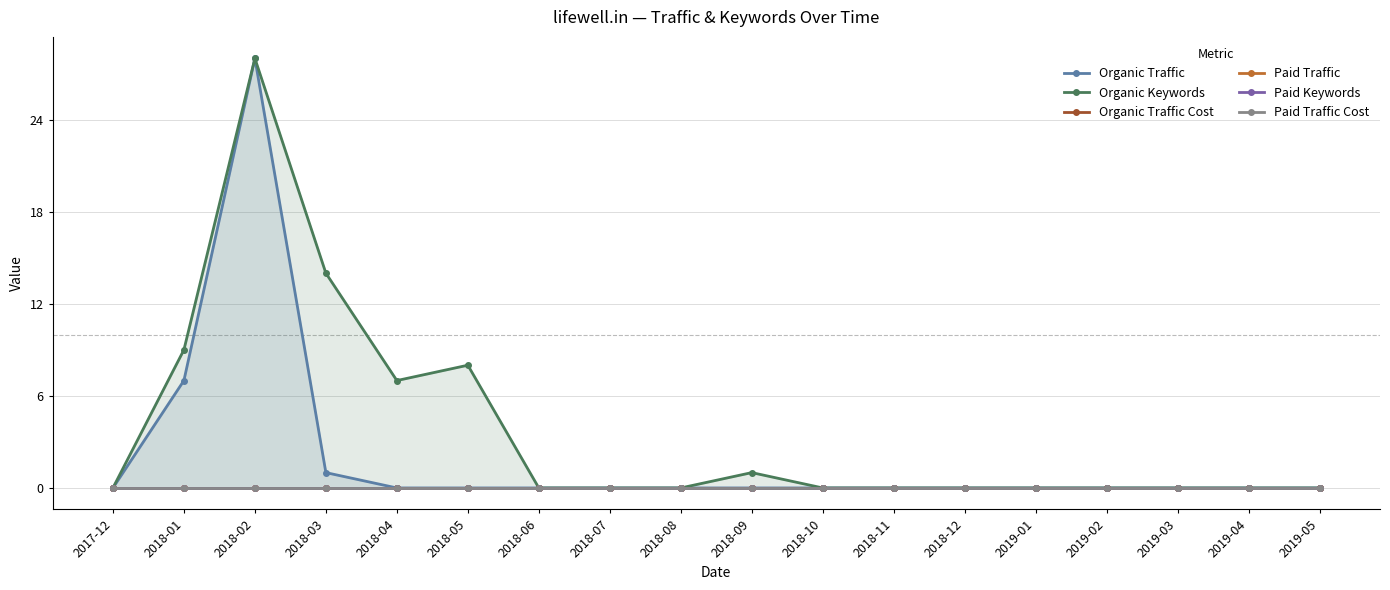

Reading left to right, extract all data points from this chart.

Organic Traffic: 2017-12=0	2018-01=7	2018-02=28	2018-03=1	2018-04=0	2018-05=0	2018-06=0	2018-07=0	2018-08=0	2018-09=0	2018-10=0	2018-11=0	2018-12=0	2019-01=0	2019-02=0	2019-03=0	2019-04=0	2019-05=0
Organic Keywords: 2017-12=0	2018-01=9	2018-02=28	2018-03=14	2018-04=7	2018-05=8	2018-06=0	2018-07=0	2018-08=0	2018-09=1	2018-10=0	2018-11=0	2018-12=0	2019-01=0	2019-02=0	2019-03=0	2019-04=0	2019-05=0
Organic Traffic Cost: 2017-12=0	2018-01=0	2018-02=0	2018-03=0	2018-04=0	2018-05=0	2018-06=0	2018-07=0	2018-08=0	2018-09=0	2018-10=0	2018-11=0	2018-12=0	2019-01=0	2019-02=0	2019-03=0	2019-04=0	2019-05=0
Paid Traffic: 2017-12=0	2018-01=0	2018-02=0	2018-03=0	2018-04=0	2018-05=0	2018-06=0	2018-07=0	2018-08=0	2018-09=0	2018-10=0	2018-11=0	2018-12=0	2019-01=0	2019-02=0	2019-03=0	2019-04=0	2019-05=0
Paid Keywords: 2017-12=0	2018-01=0	2018-02=0	2018-03=0	2018-04=0	2018-05=0	2018-06=0	2018-07=0	2018-08=0	2018-09=0	2018-10=0	2018-11=0	2018-12=0	2019-01=0	2019-02=0	2019-03=0	2019-04=0	2019-05=0
Paid Traffic Cost: 2017-12=0	2018-01=0	2018-02=0	2018-03=0	2018-04=0	2018-05=0	2018-06=0	2018-07=0	2018-08=0	2018-09=0	2018-10=0	2018-11=0	2018-12=0	2019-01=0	2019-02=0	2019-03=0	2019-04=0	2019-05=0